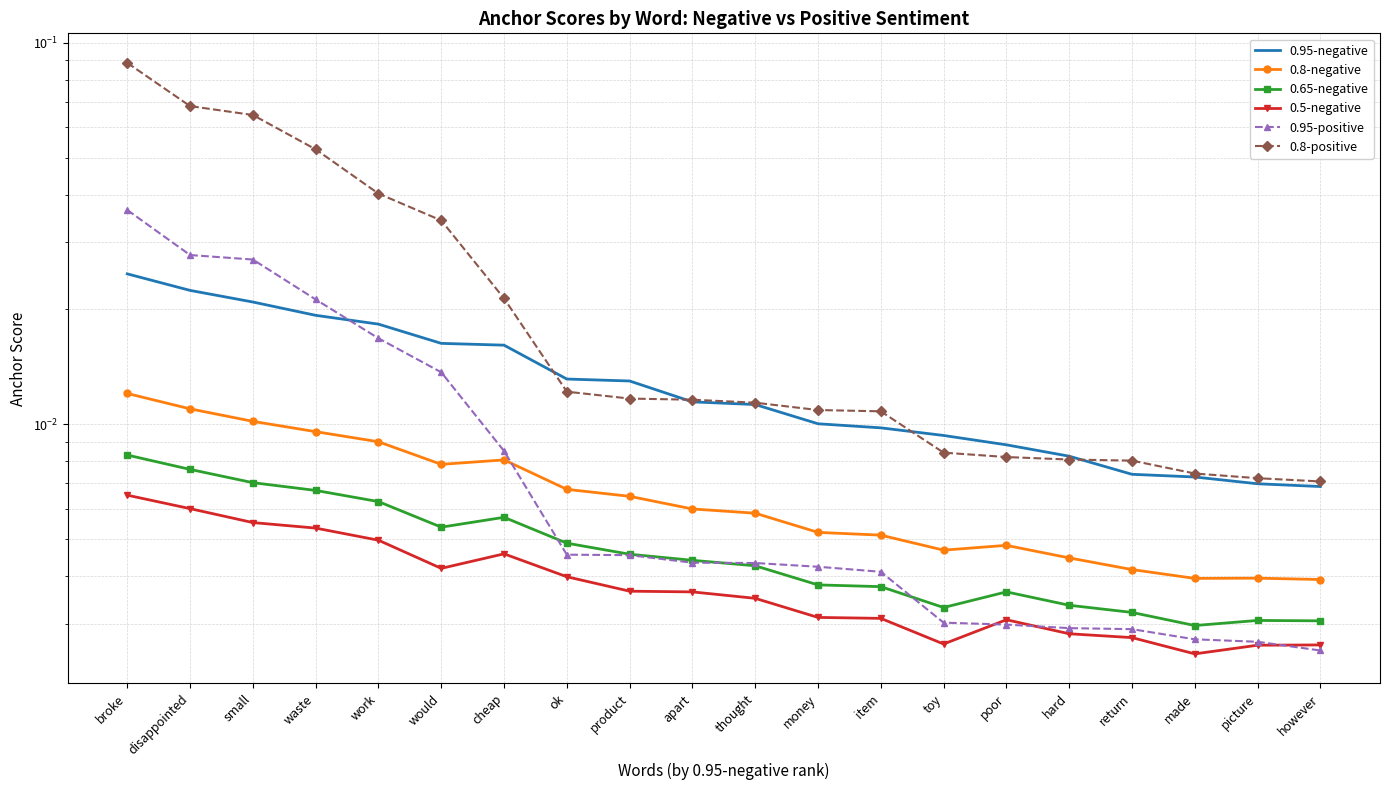

How many distinct data groups are displayed?

6